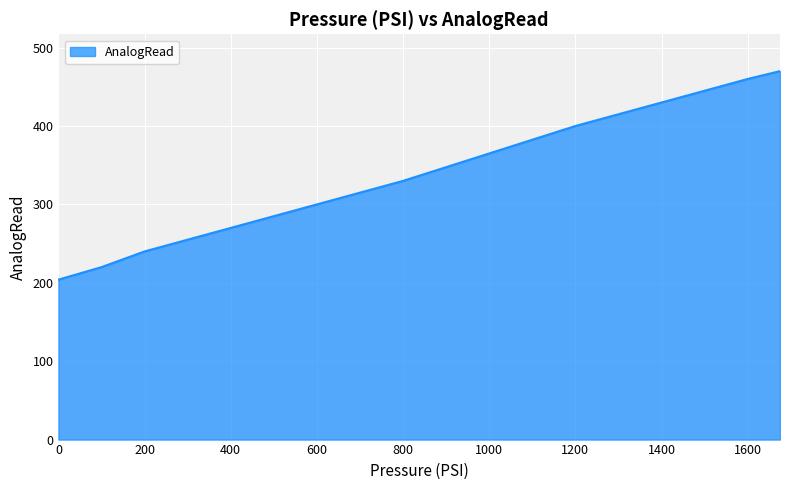

What is the maximum value shown in the chart?

470